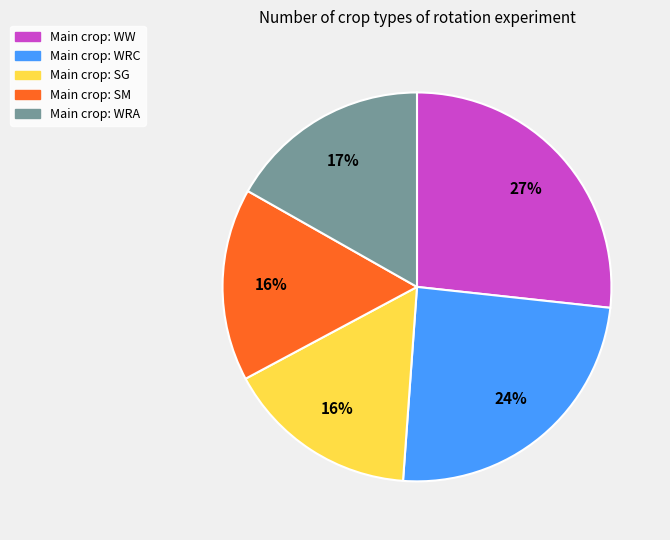

To the nearest percent, what is the difference between the largest and smallest slice percentages?

11%